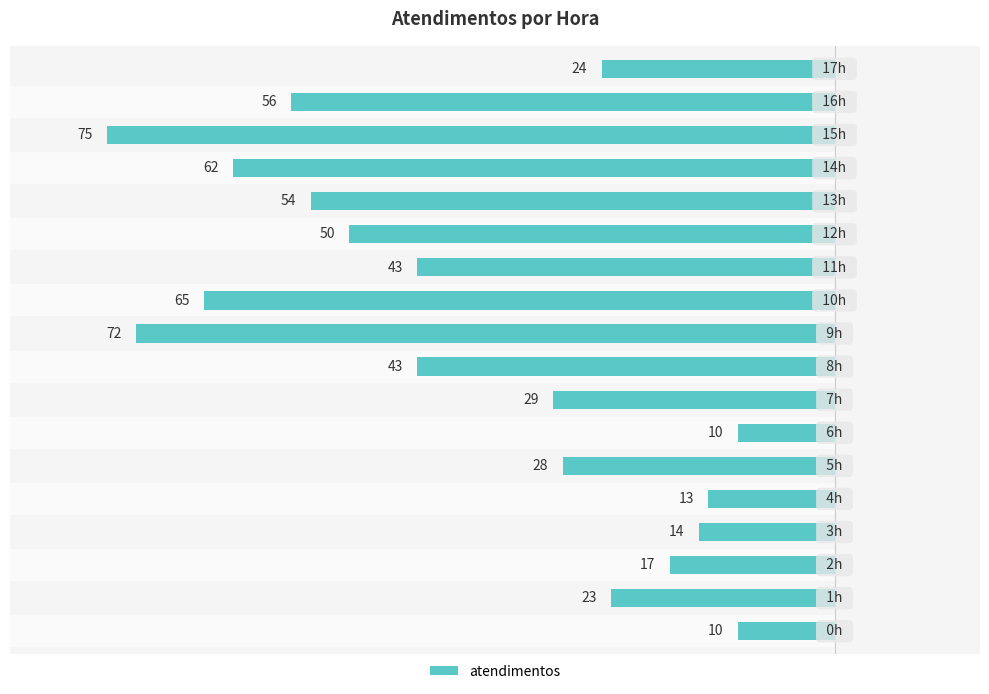

The chart shows a value of -18 at −40. True or false?

False